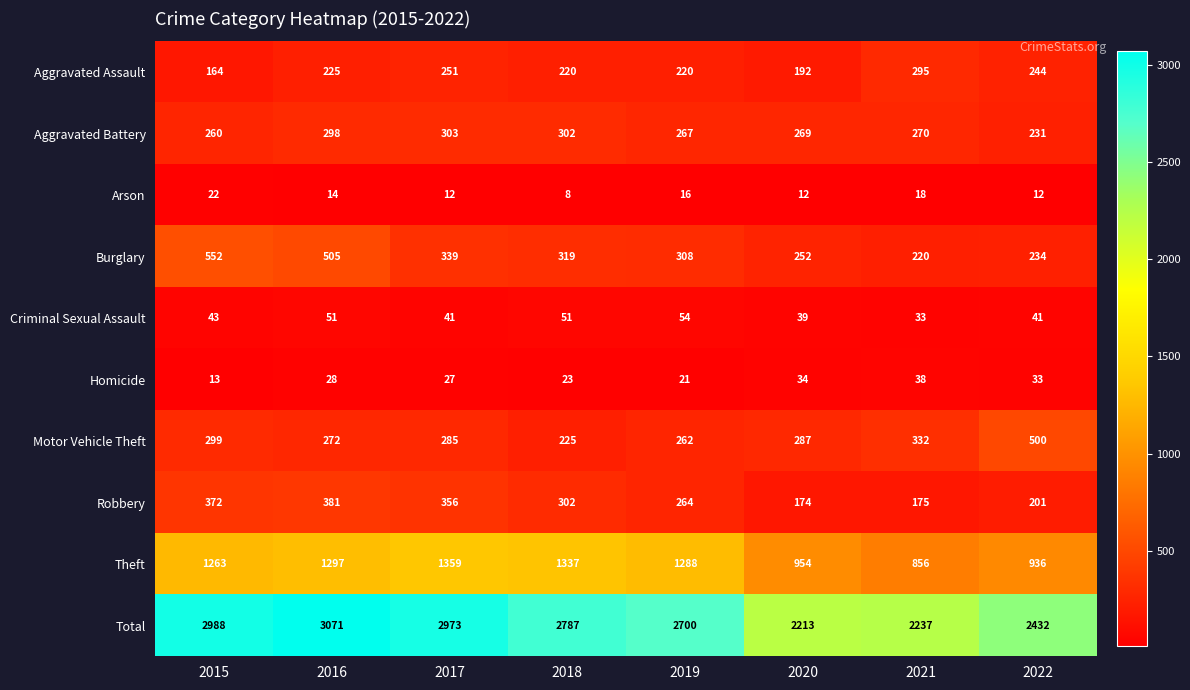

Read the Theft value at 2015.

1263